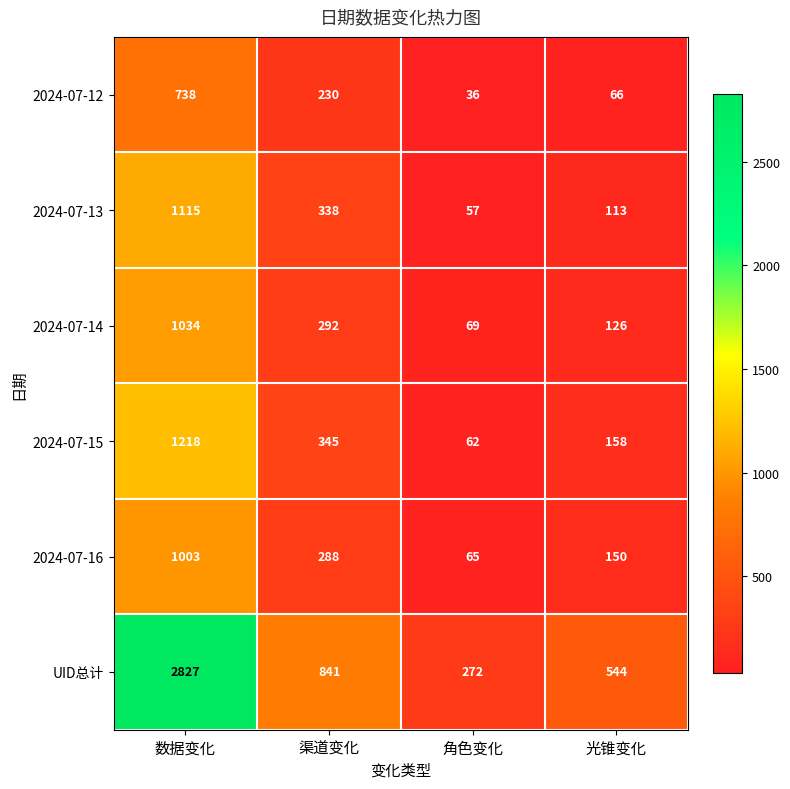

Which series changed the most between 数据变化 and 光锥变化?

UID总计